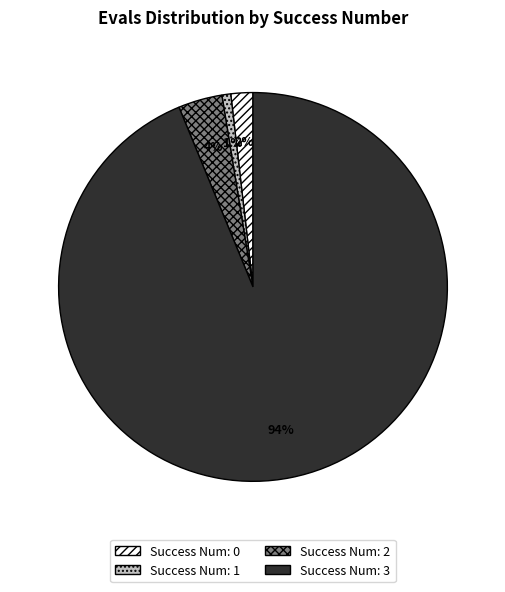

To the nearest percent, what is the average slice percentage?

25%